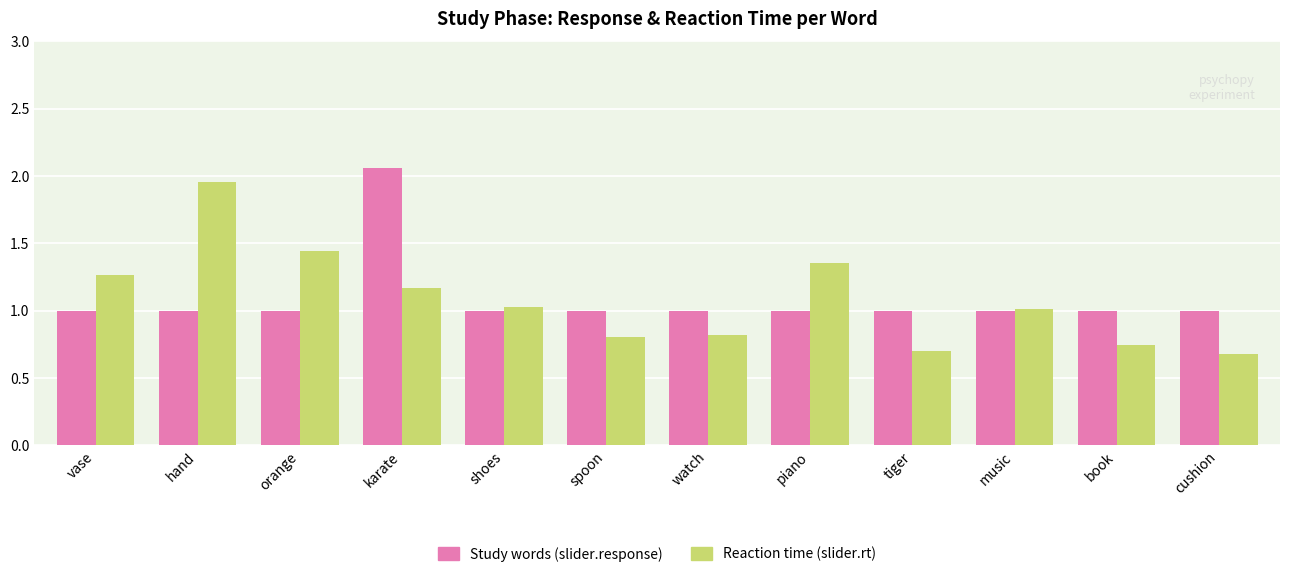

Read the Study words (slider.response) value at spoon.

1.0